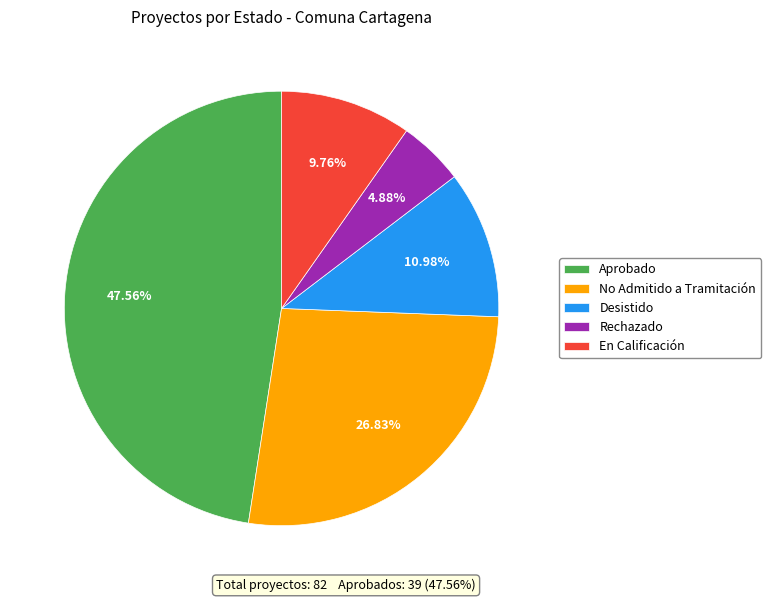

Is the sum of Desistido and No Admitido a Tramitación greater than half?

No